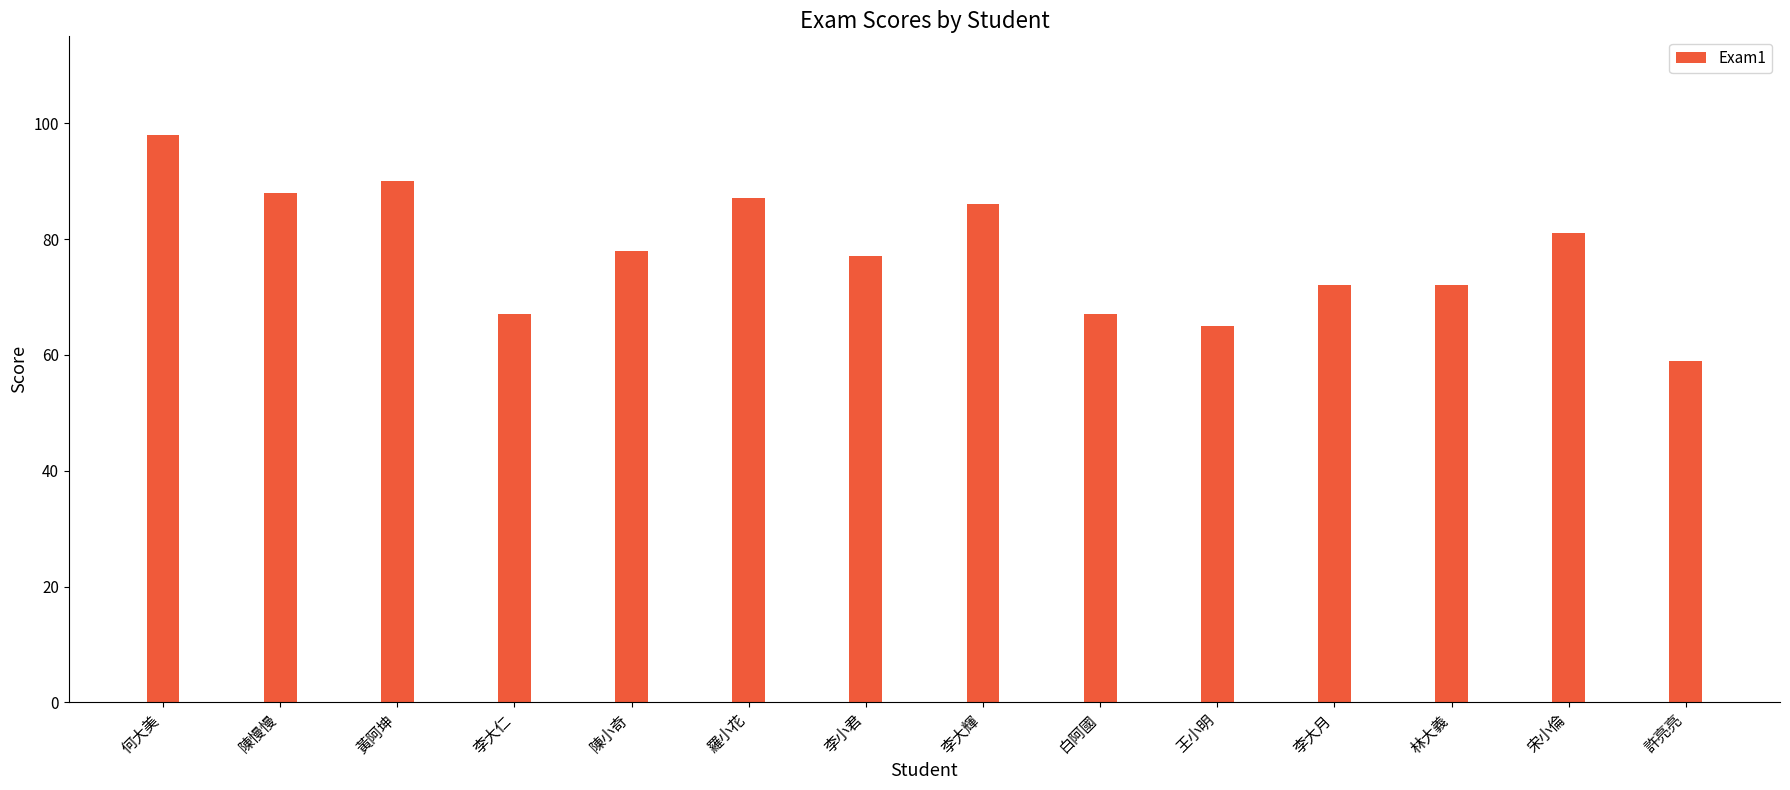

Reading right to left, transcribe all the data shown in this chart.

59	81	72	72	65	67	86	77	87	78	67	90	88	98